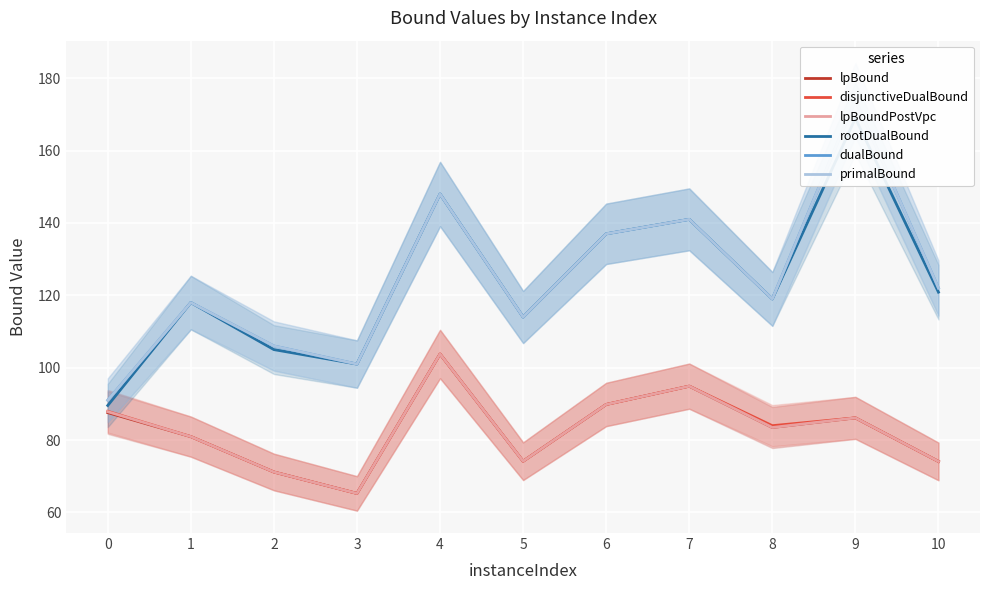

True or false: rootDualBound and lpBoundPostVpc cross at least once.

False